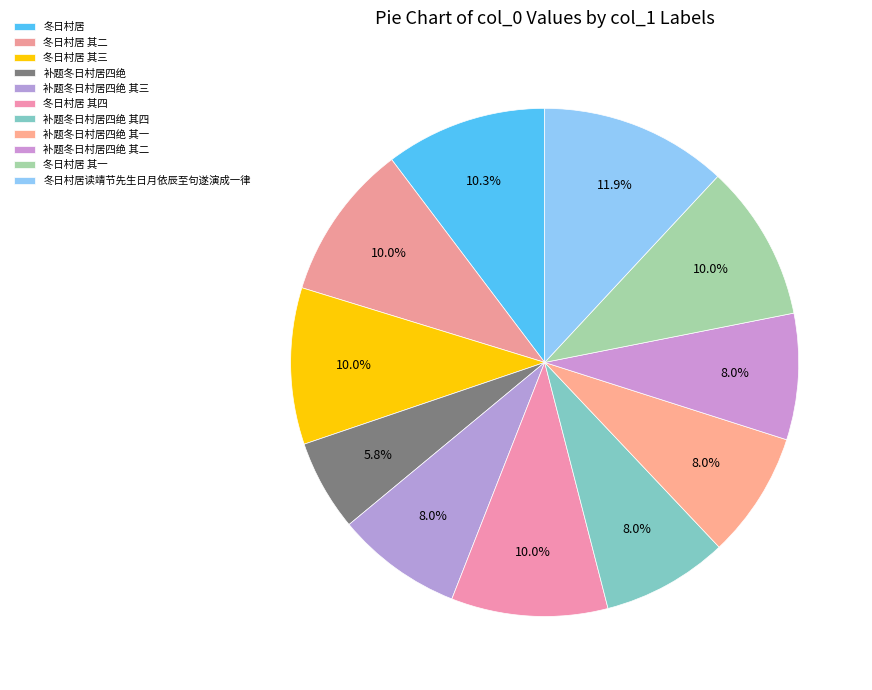

How many slices are in this pie chart?

11